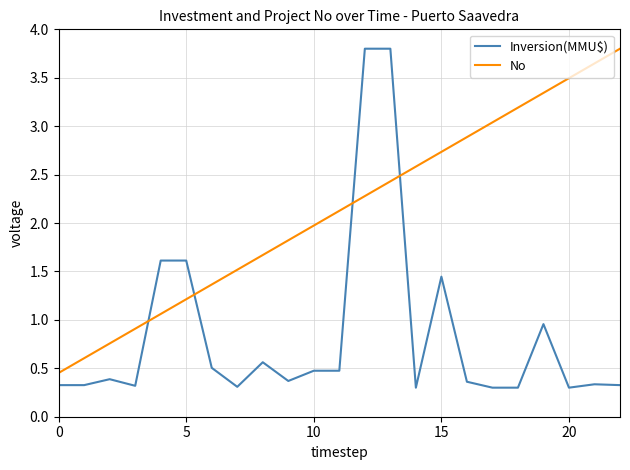

What is the minimum value shown in the chart?

0.3